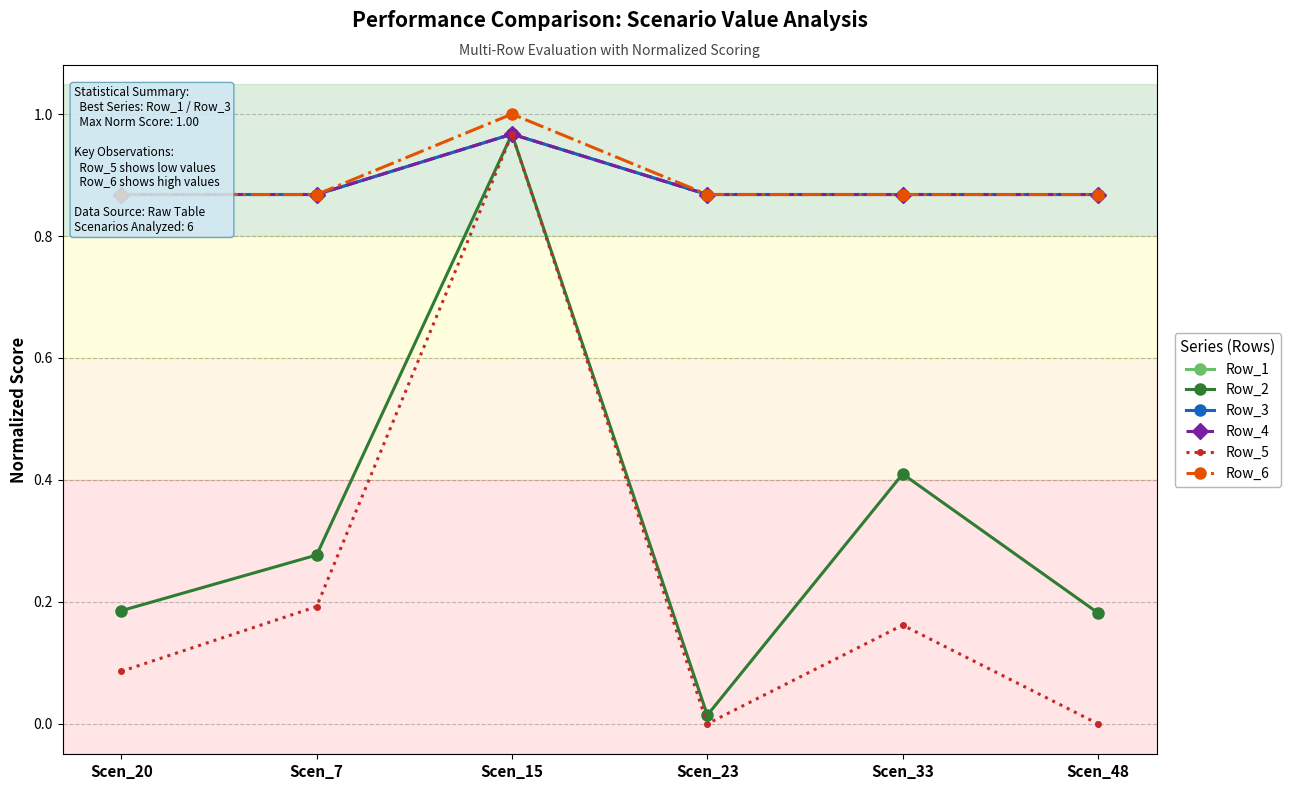

Reading right to left, what are all the values shown in this chart?

Row_1: 0.9	0.9	0.9	1.0	0.9	0.9
Row_2: 0.2	0.4	0.0	1.0	0.3	0.2
Row_3: 0.9	0.9	0.9	1.0	0.9	0.9
Row_4: 0.9	0.9	0.9	1.0	0.9	0.9
Row_5: 0.0	0.2	0.0	1.0	0.2	0.1
Row_6: 0.9	0.9	0.9	1.0	0.9	0.9